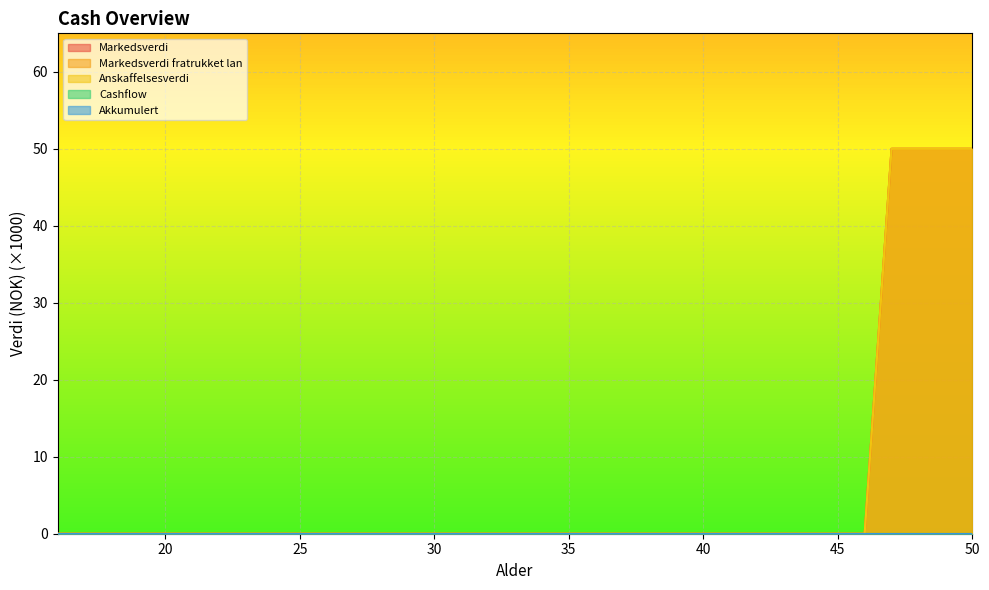

What is the difference between the second highest and second lowest values in the Markedsverdi fratrukket lan series?

50